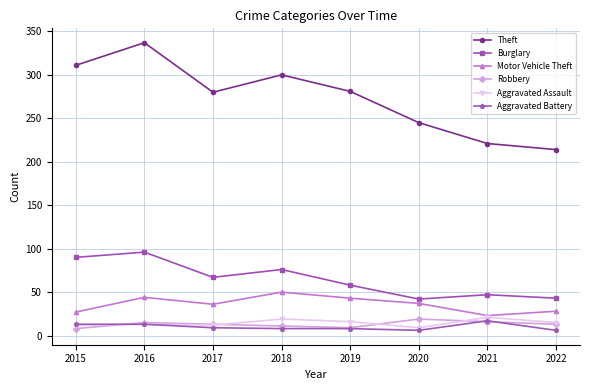

At which category does Theft reach its first local valley?

2017